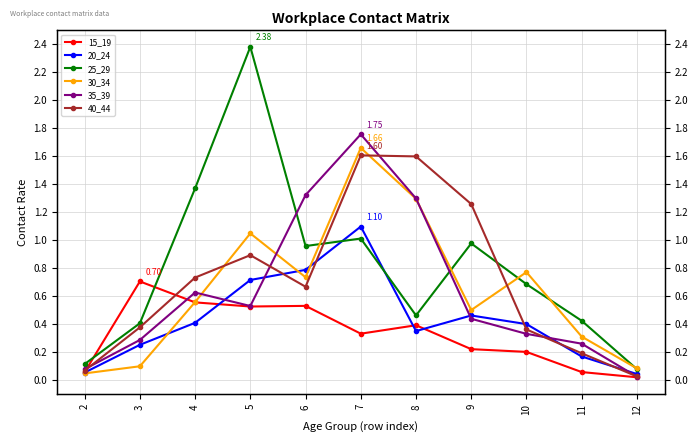

List the series in order of their peak value, highest first.

25_29, 35_39, 30_34, 40_44, 20_24, 15_19